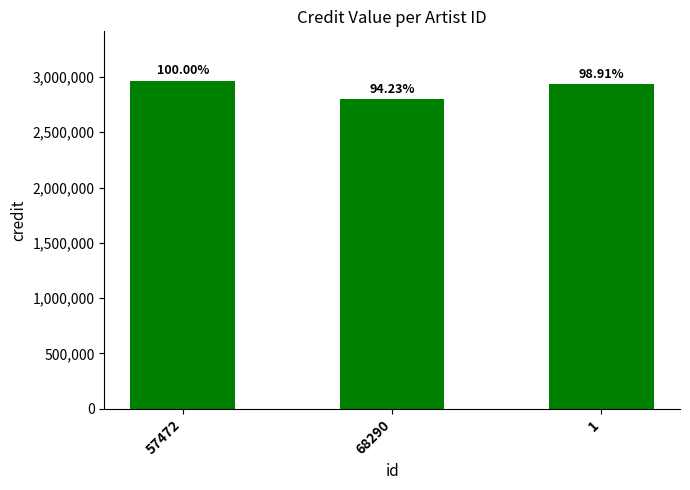

Is it true that the value at 68290 is 4069407?

False